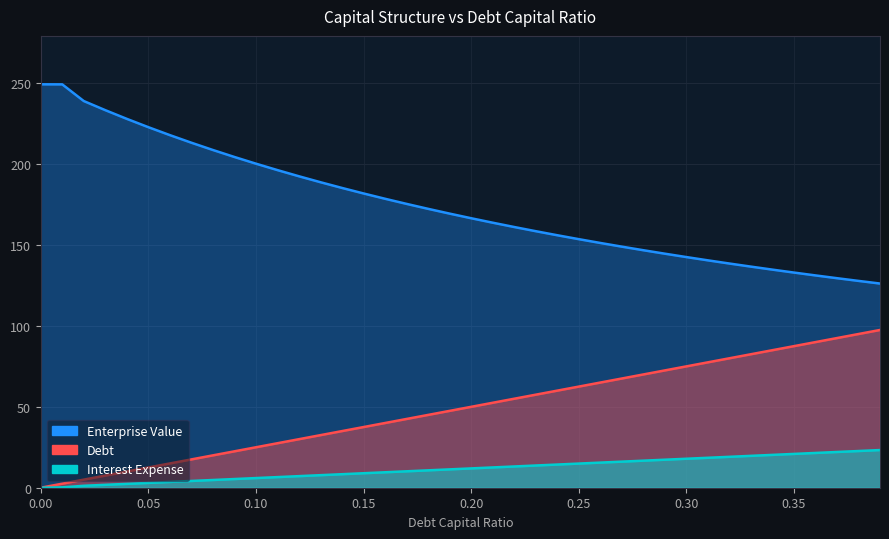

Which series has the largest range (max minus min)?

Enterprise Value